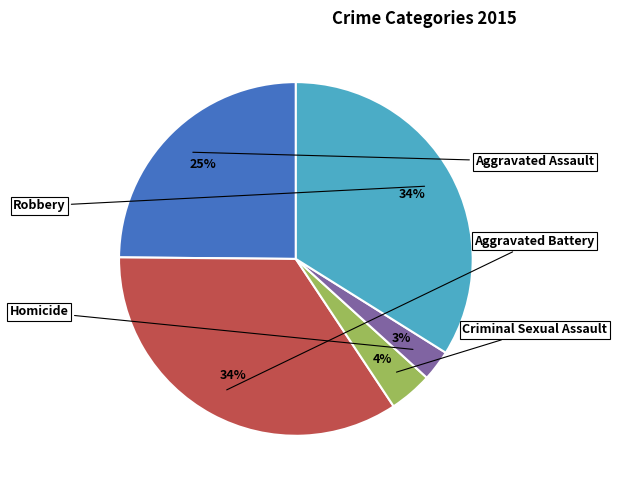

Is there any slice that represents more than half of the pie?

No